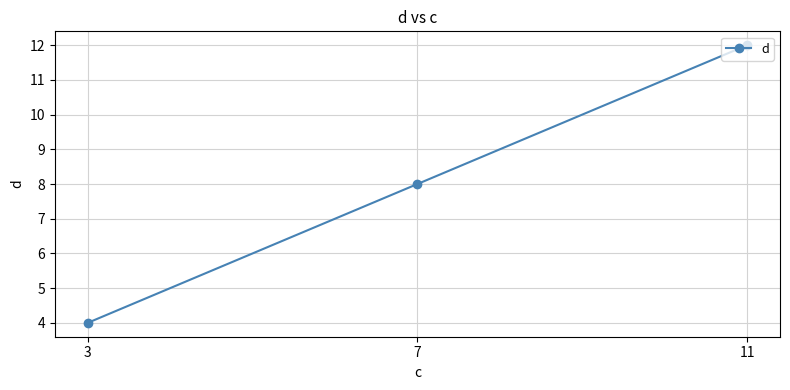

At which label is the value closest to 8?

7